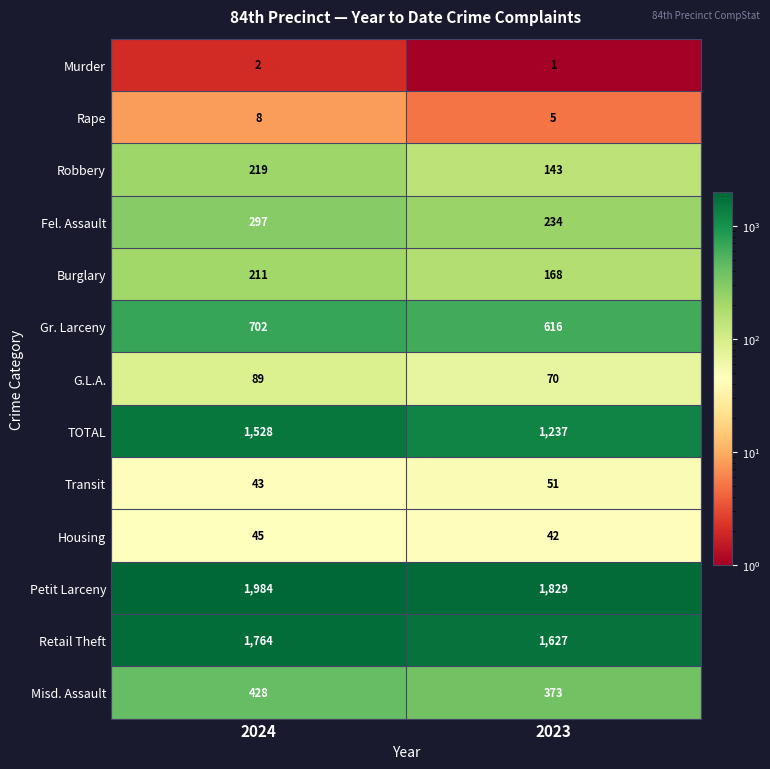

At 2024, list the series in order from smallest to largest.

Murder, Rape, Transit, Housing, G.L.A., Burglary, Robbery, Fel. Assault, Misd. Assault, Gr. Larceny, TOTAL, Retail Theft, Petit Larceny